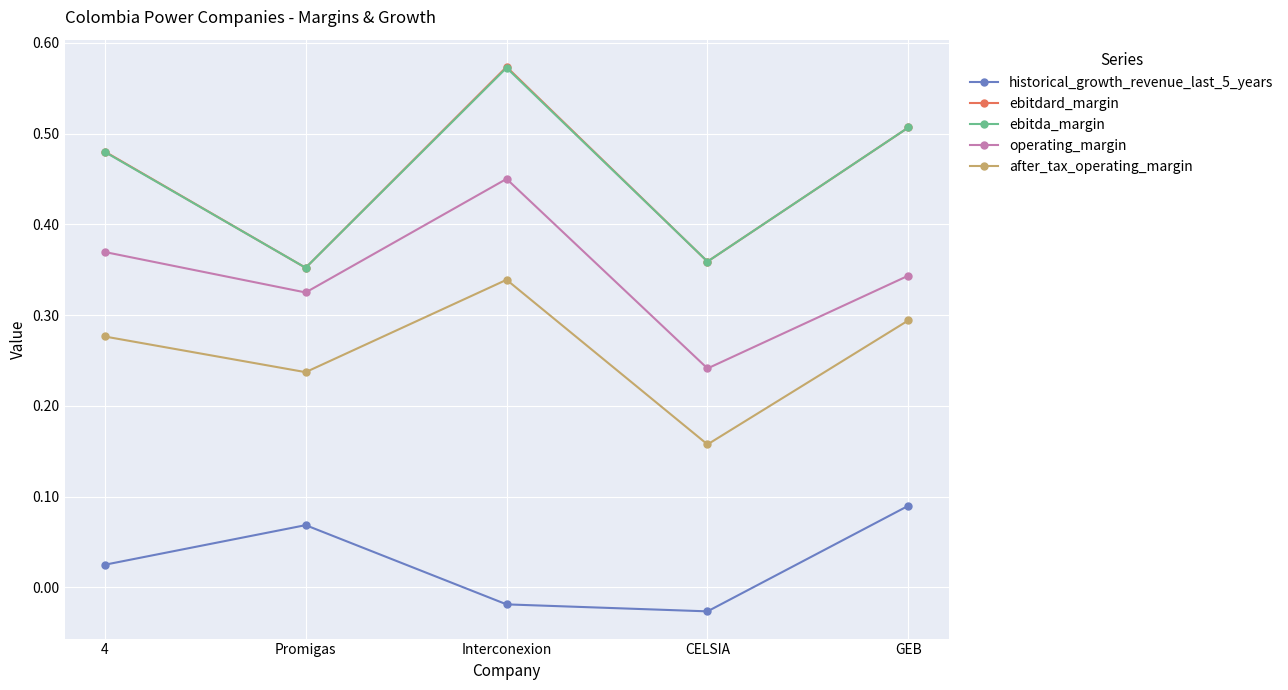

Is this an area chart (filled region under the line)?

No